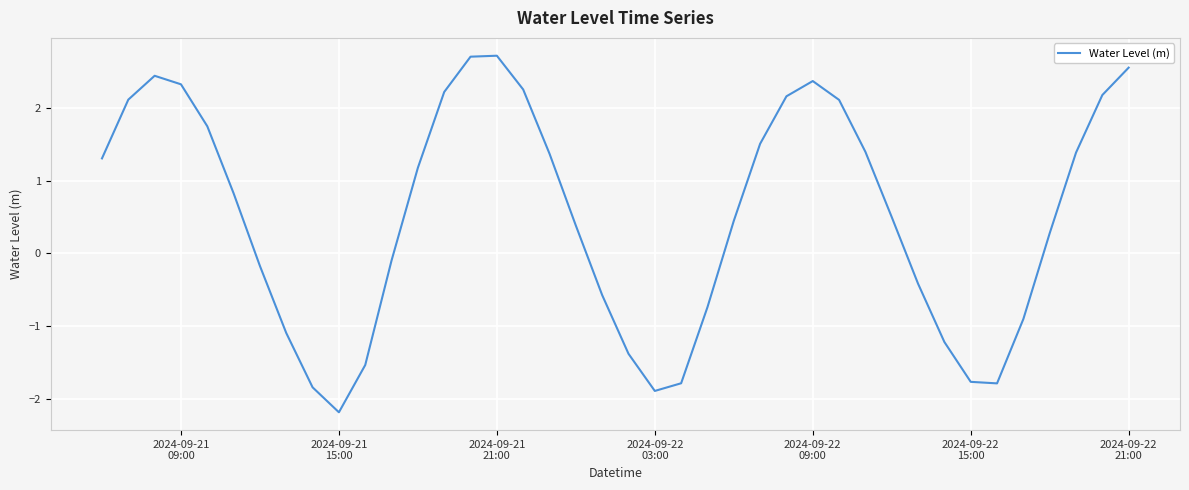

How many interior local peaks (higher than both neighbors) does the data have?

3